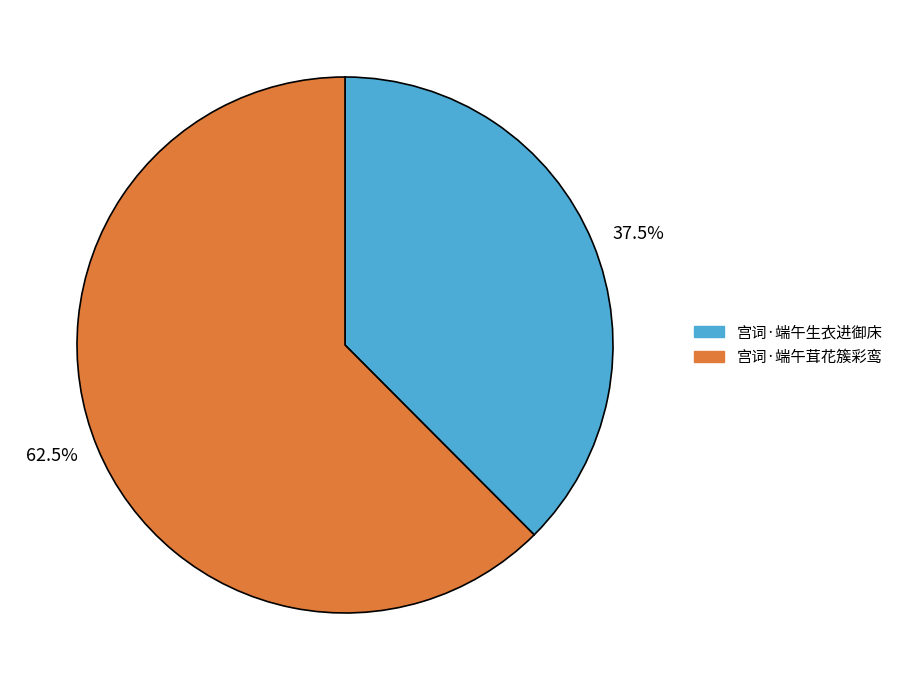

What is the total percentage of 37.5% and 62.5%?

100.0%